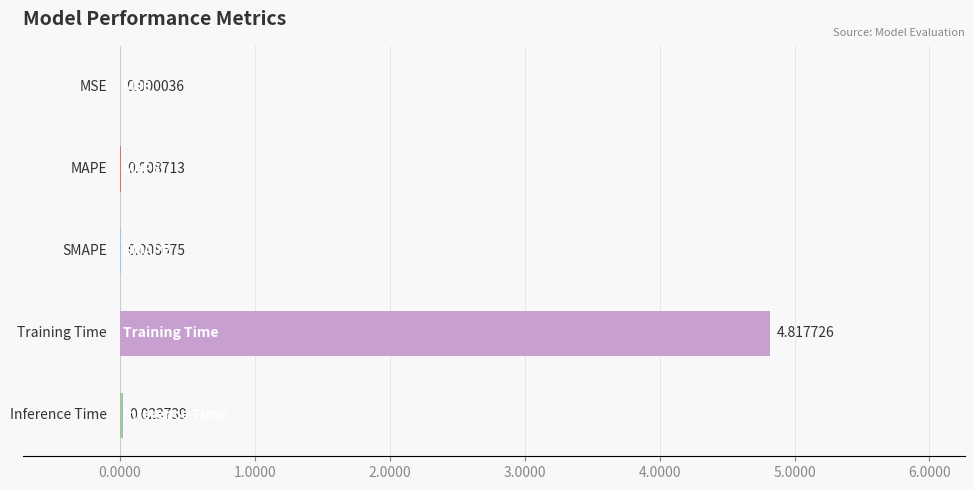

How many distinct data groups are displayed?

1